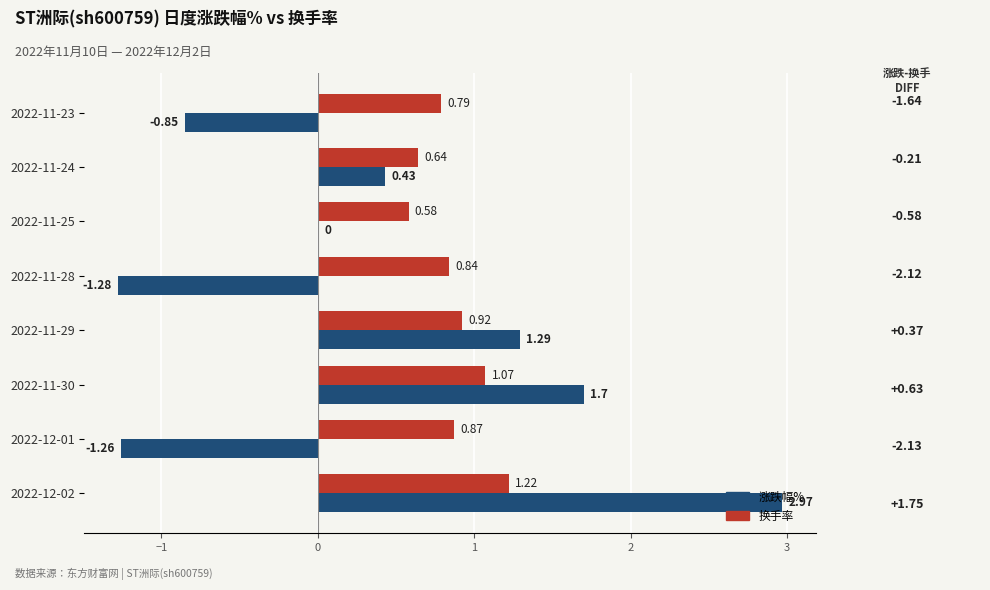

How many distinct data groups are displayed?

2